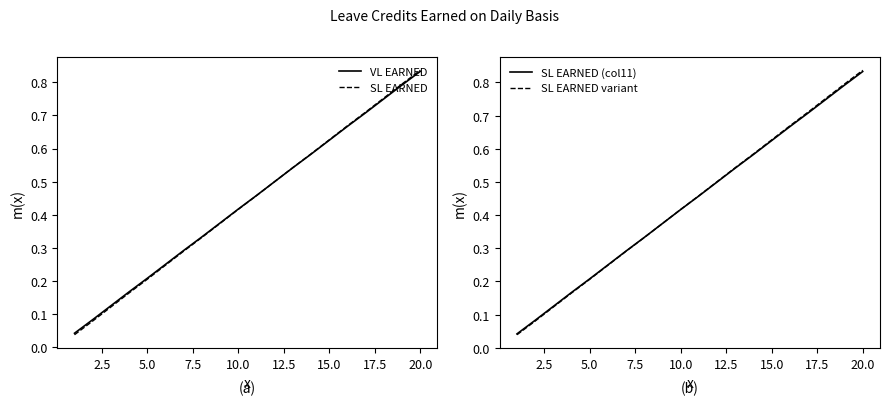

What is the average value of the VL EARNED series?

0.4